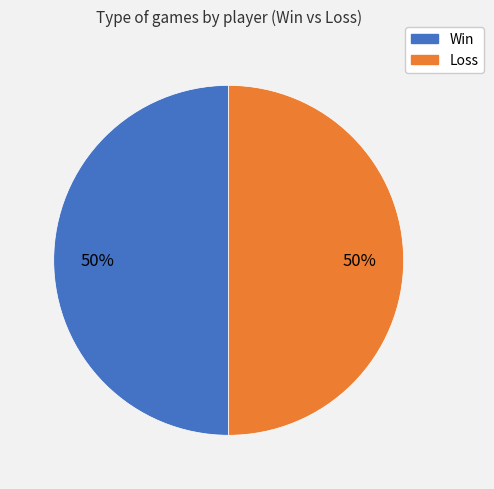

Approximately how many times larger is the value at Loss compared to Win?

1.0